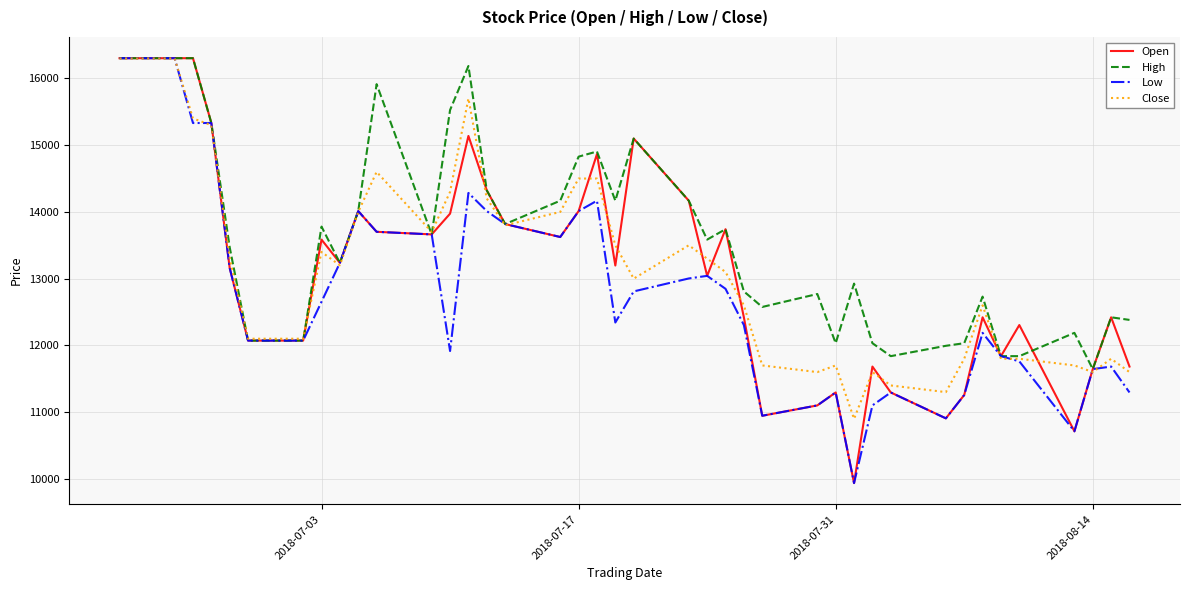

Which series has the largest total across all categories?

High